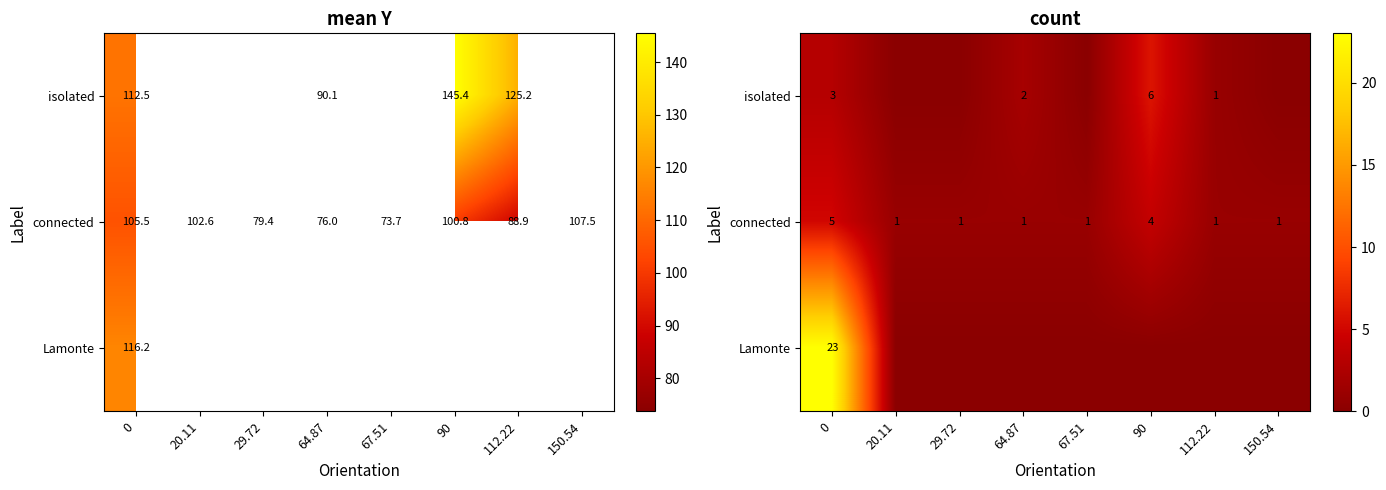

List the series in order of their overall mean, highest first.

Lamonte, connected, isolated